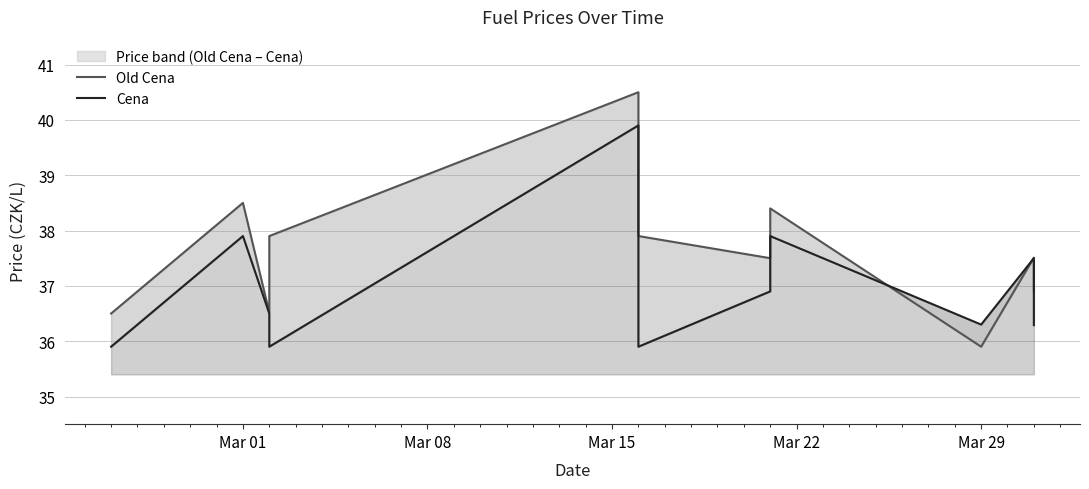

After their last crossing, which series has the higher values: Old Cena or Cena?

Old Cena